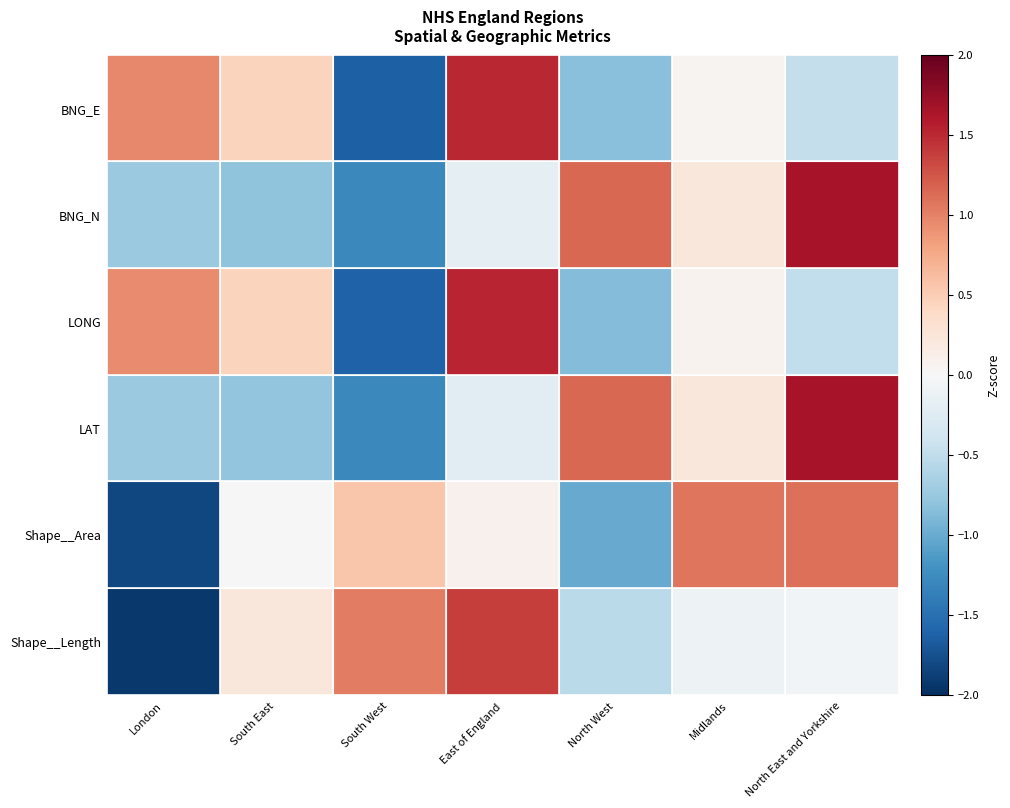

What is the difference between the highest and lowest values at South East?

1.2